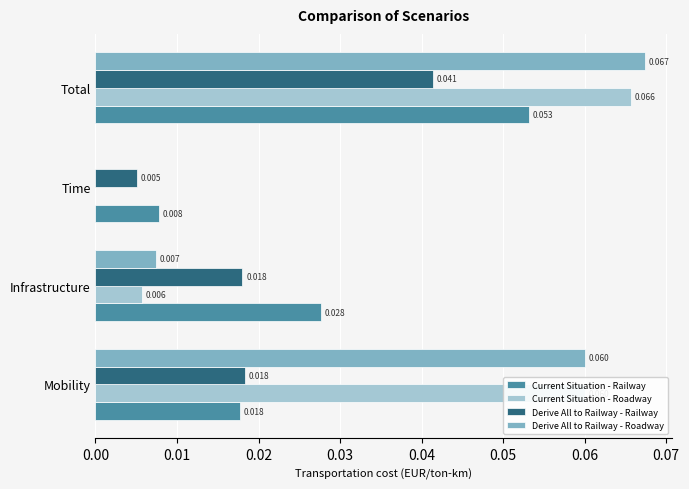

At which category is the sum across all series the highest?

Total